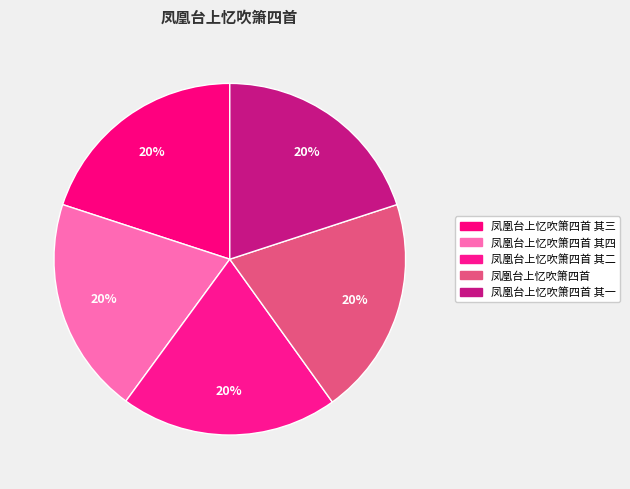

What percentage is the 凤凰台上忆吹箫四首 slice, to the nearest percent?

20%